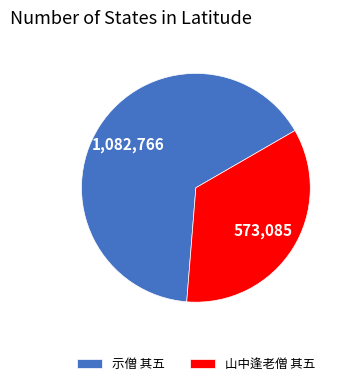

Is 山中逢老僧 其五 the majority of the pie?

No